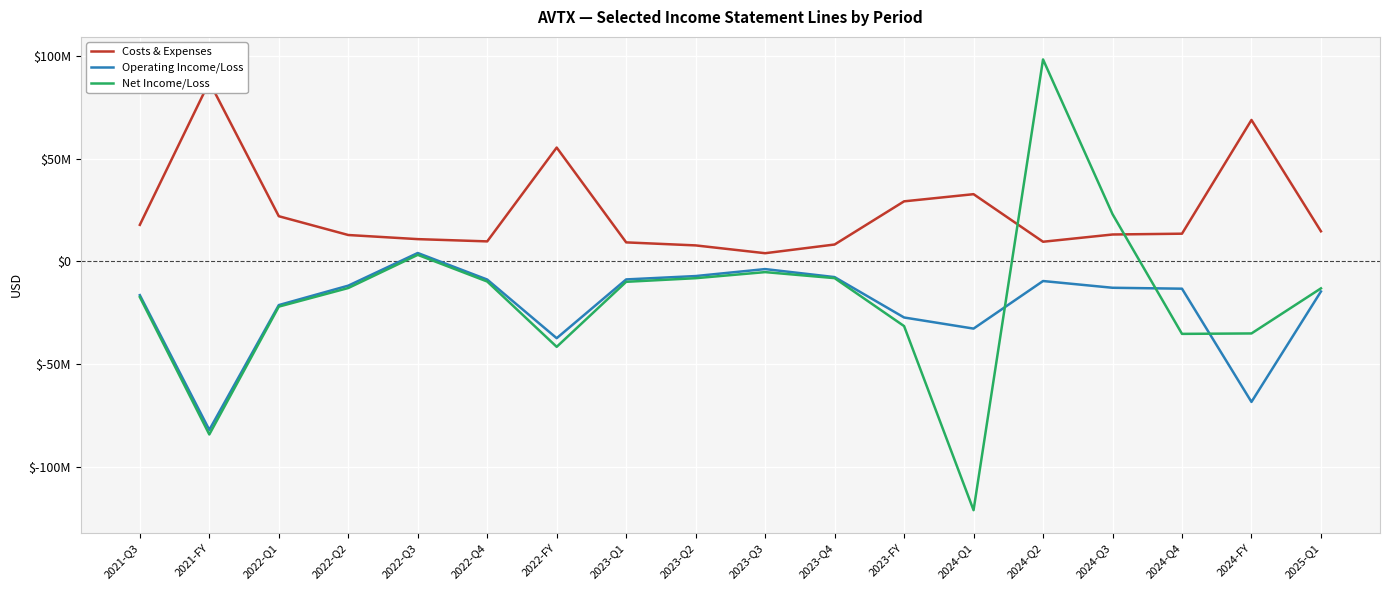

How many data points in Operating Income/Loss are above -12861000?

8